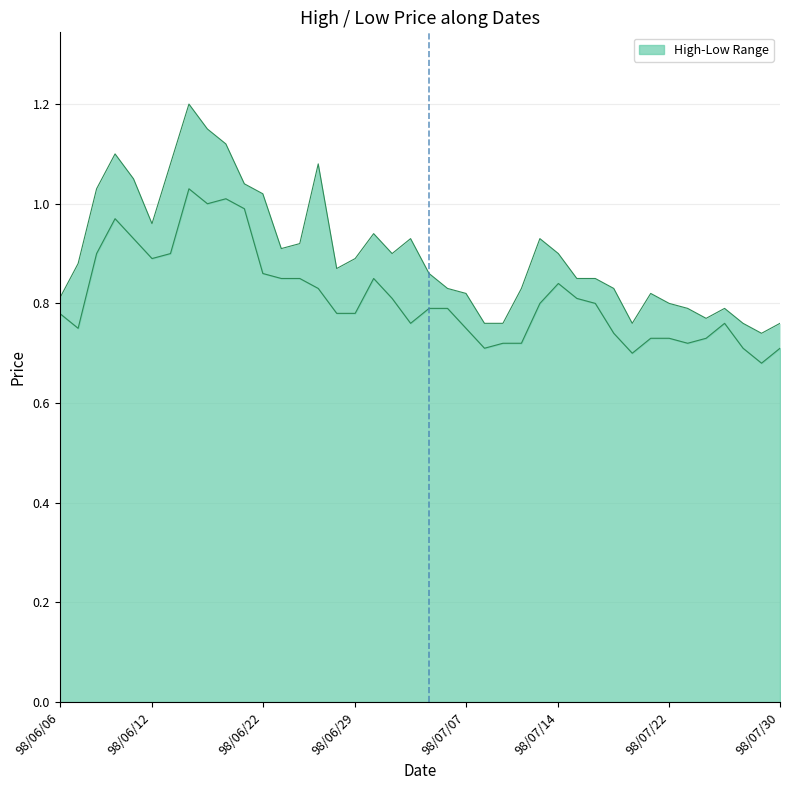

Is it true that col_3 (Low) equals 1.1 at 20?

False